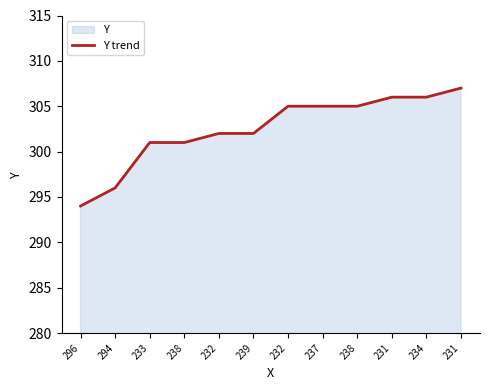

What is the label of the 6th point from the left?

239